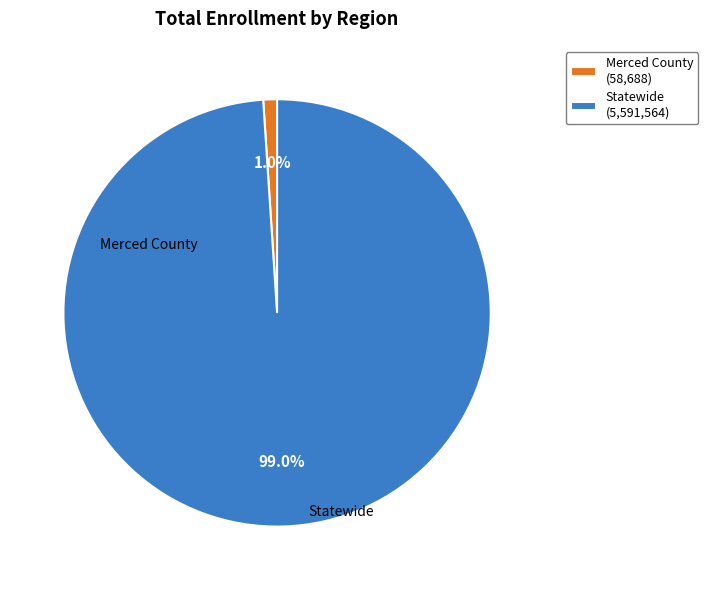

Combined, do Statewide and Merced County account for over 50%?

Yes